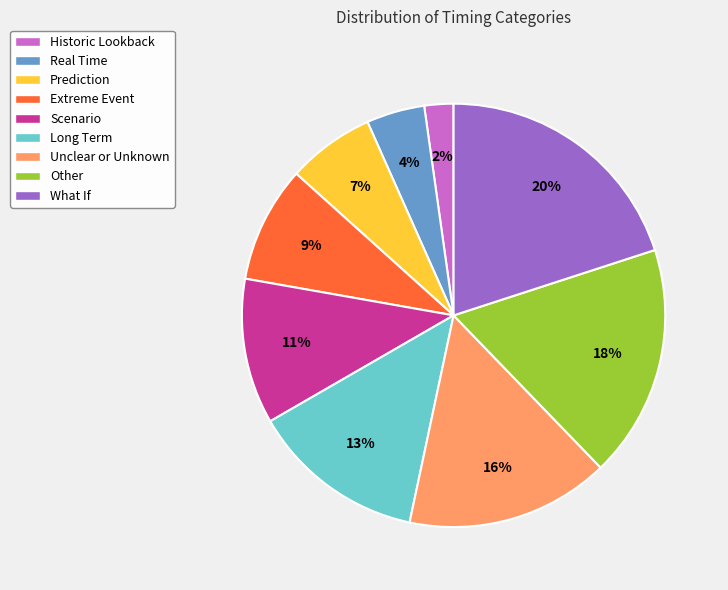

Is there a majority slice in this chart?

No